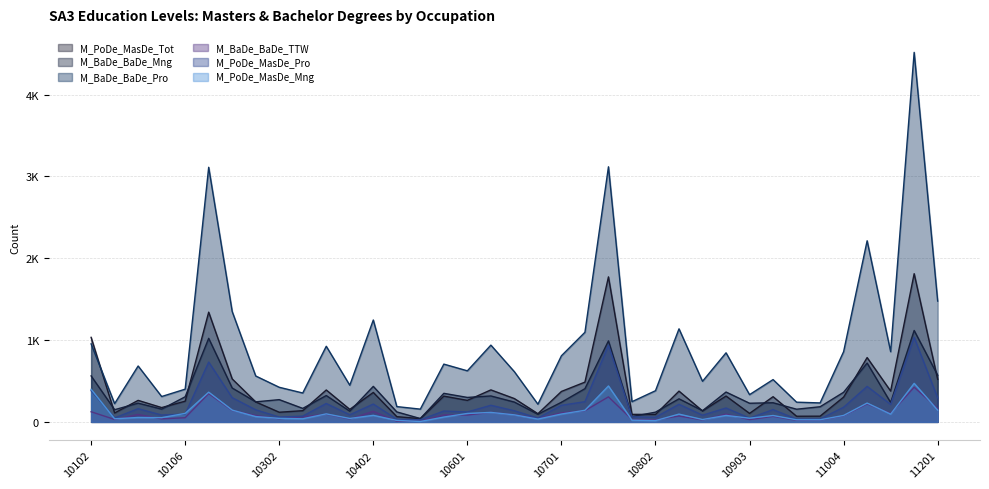

Which series changed the most between 10401 and 10901?

M_BaDe_BaDe_Pro